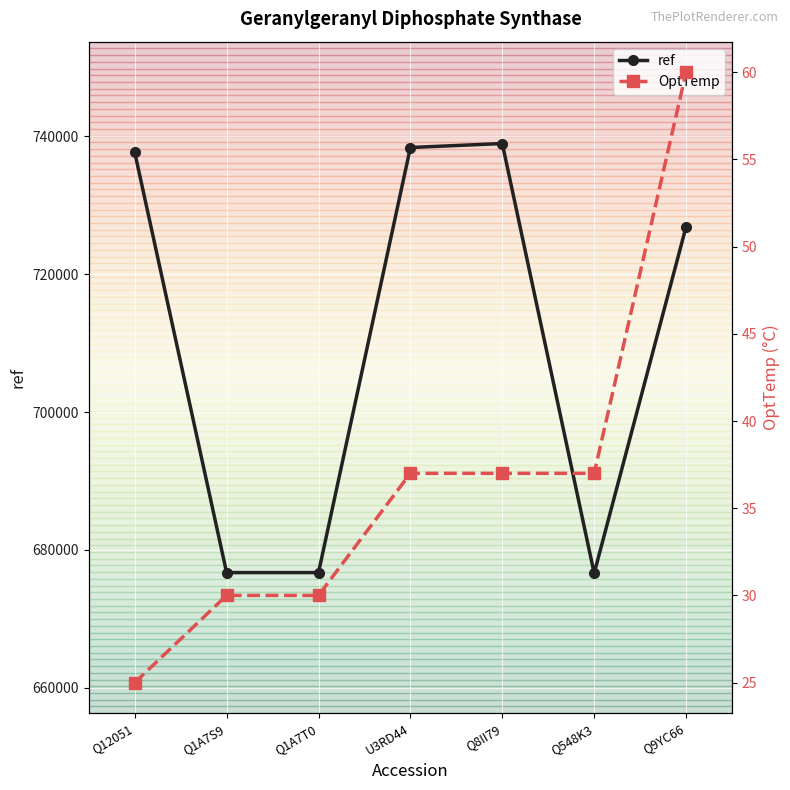

What value does the ref series have at Q548K3?

676609